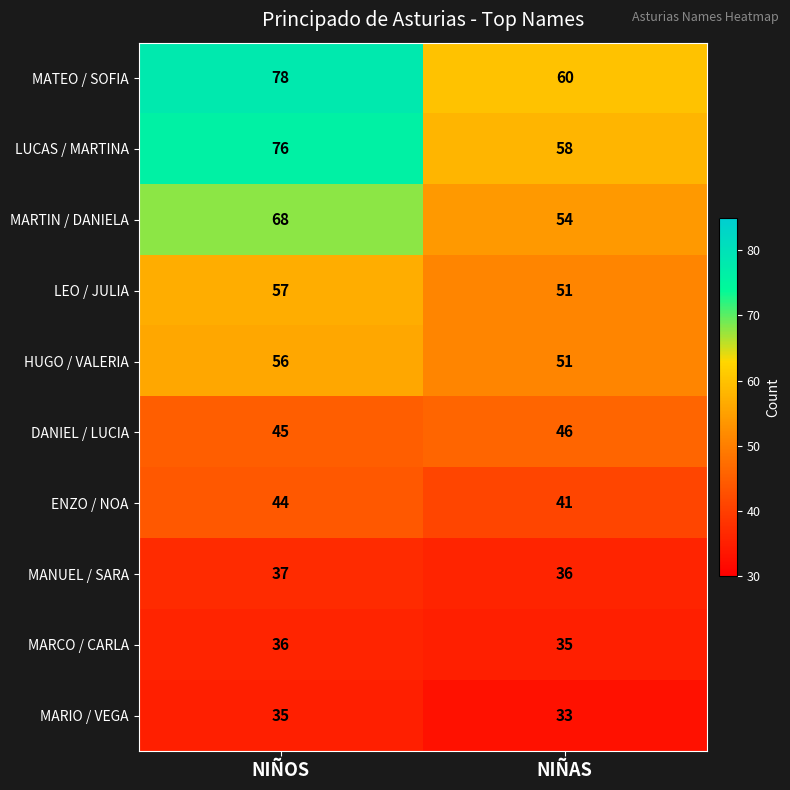

What is the minimum value for HUGO / VALERIA?

51